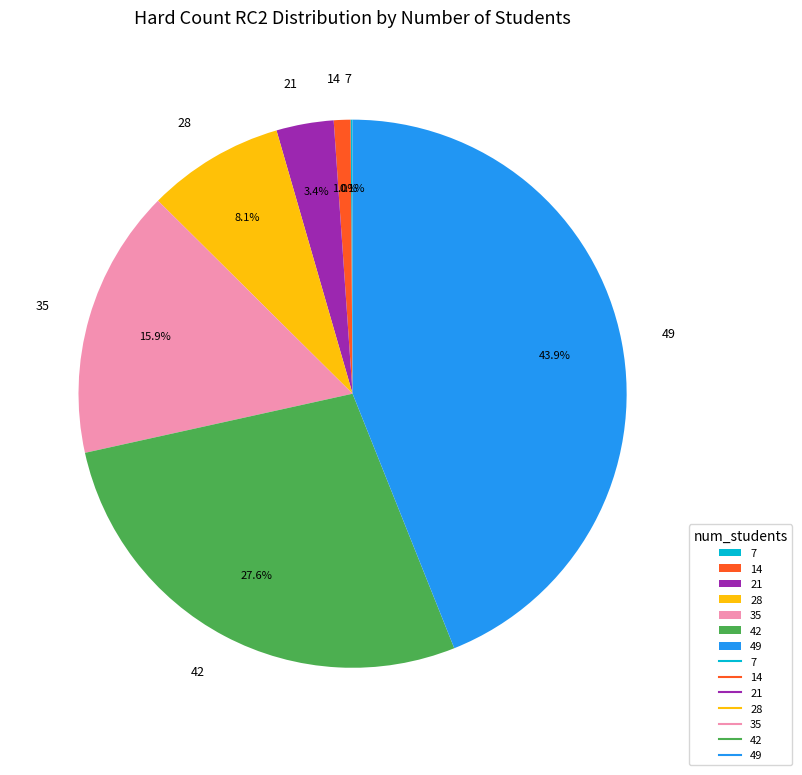

To the nearest percent, what is the difference between the largest and smallest slice percentages?

44%